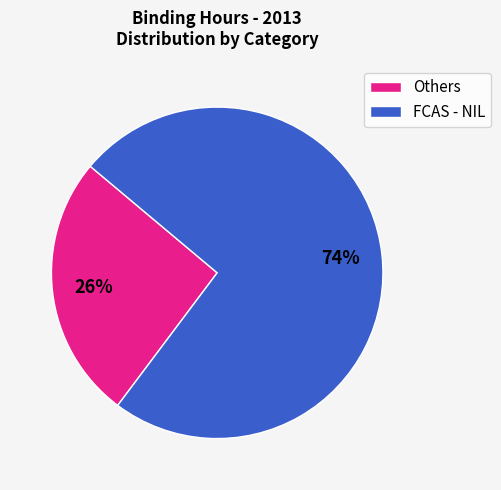

Is it true that Others is 34% of the pie?

False